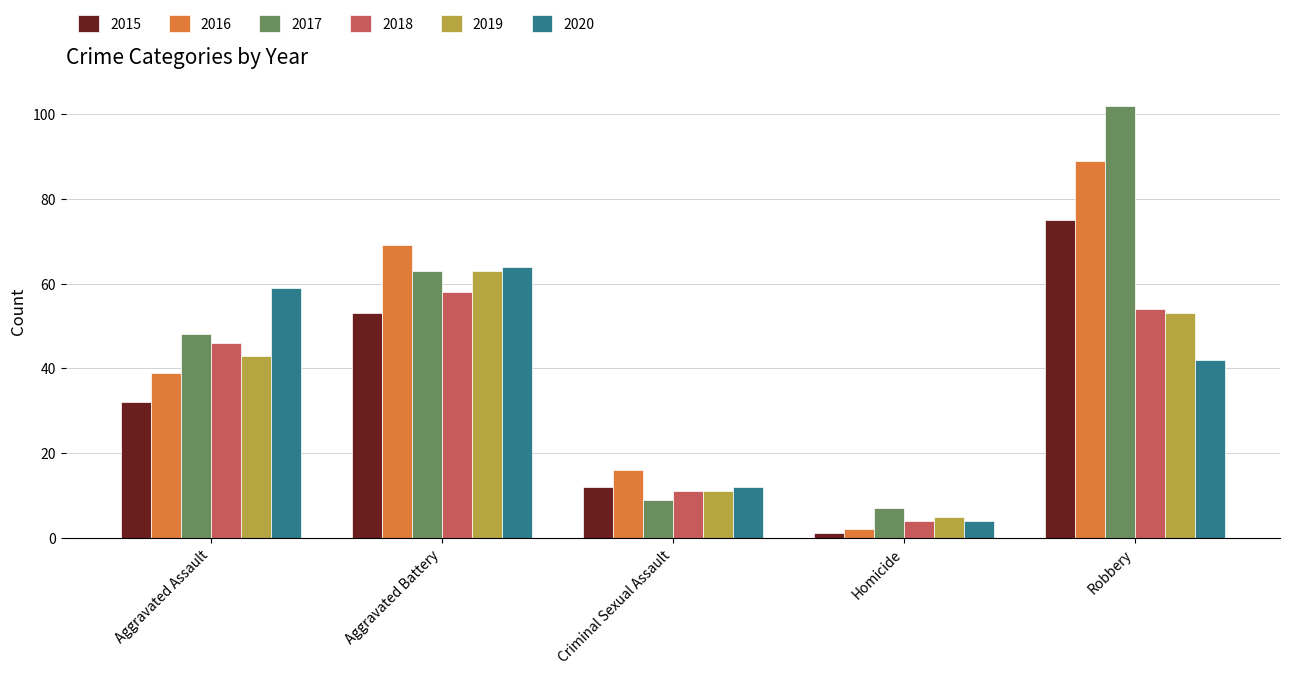

The value of 2018 at Robbery is 88. True or false?

False